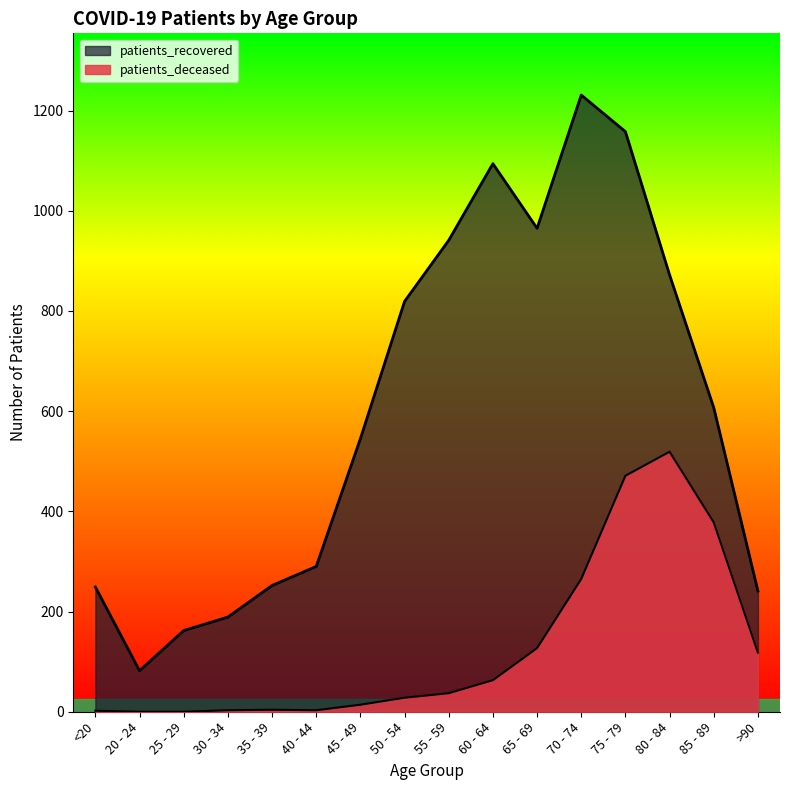

How many data points in patients_deceased are above 37?

7